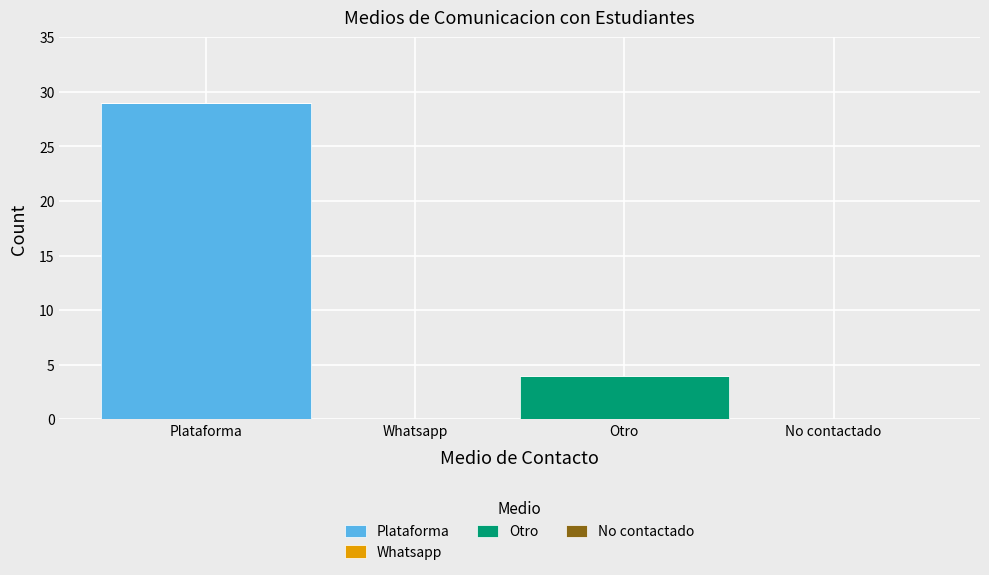

Reading left to right, what are the values for Plataforma?

Plataforma=29	Whatsapp=0	Otro=0	No contactado=0